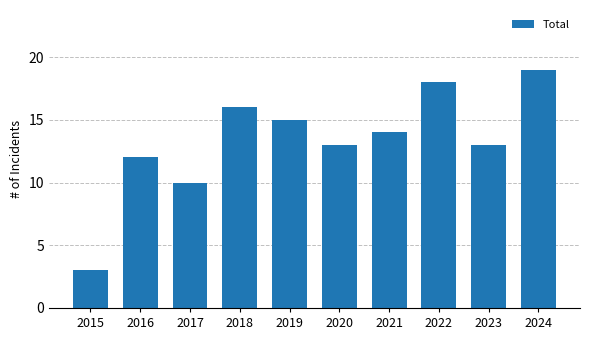

The value at 2016 is 7. True or false?

False